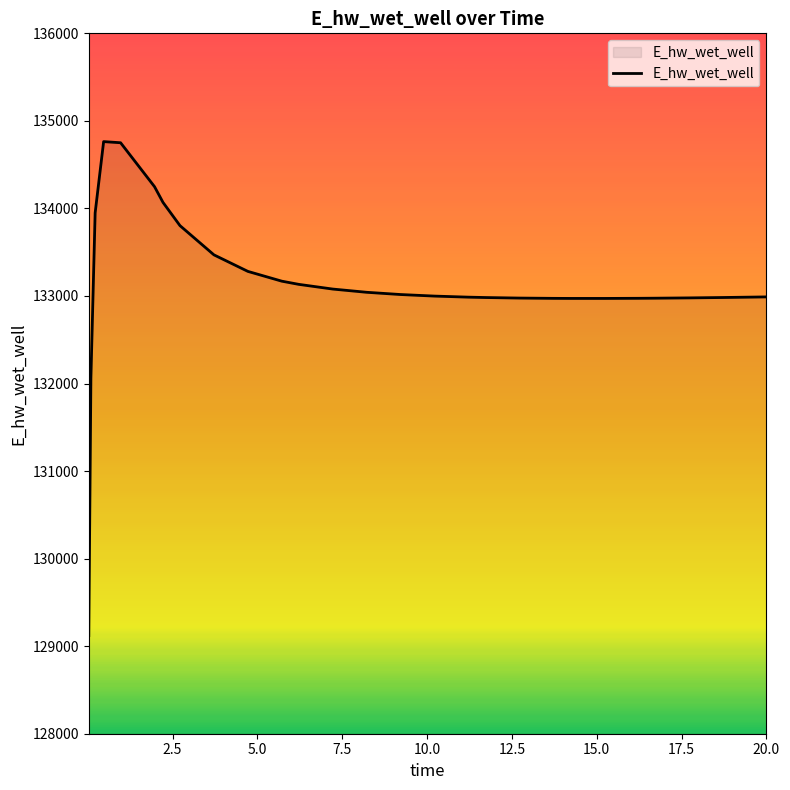

What is the difference between the maximum and minimum values?

5642.6